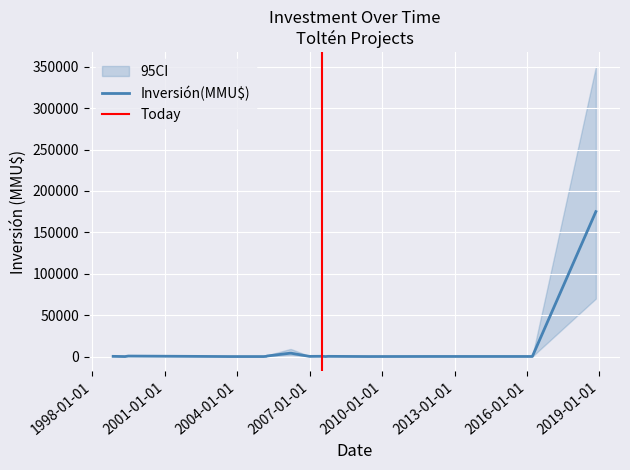

What is the approximate value of CI_upper at 8, to the nearest 100?

500